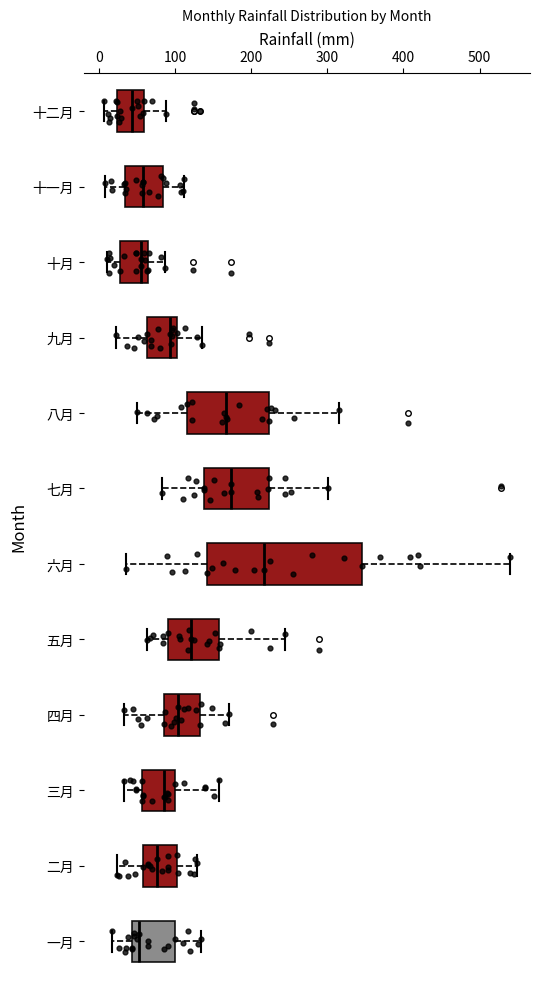

Comparing the boxes themselves (not the whiskers), which one is the widest?

六月